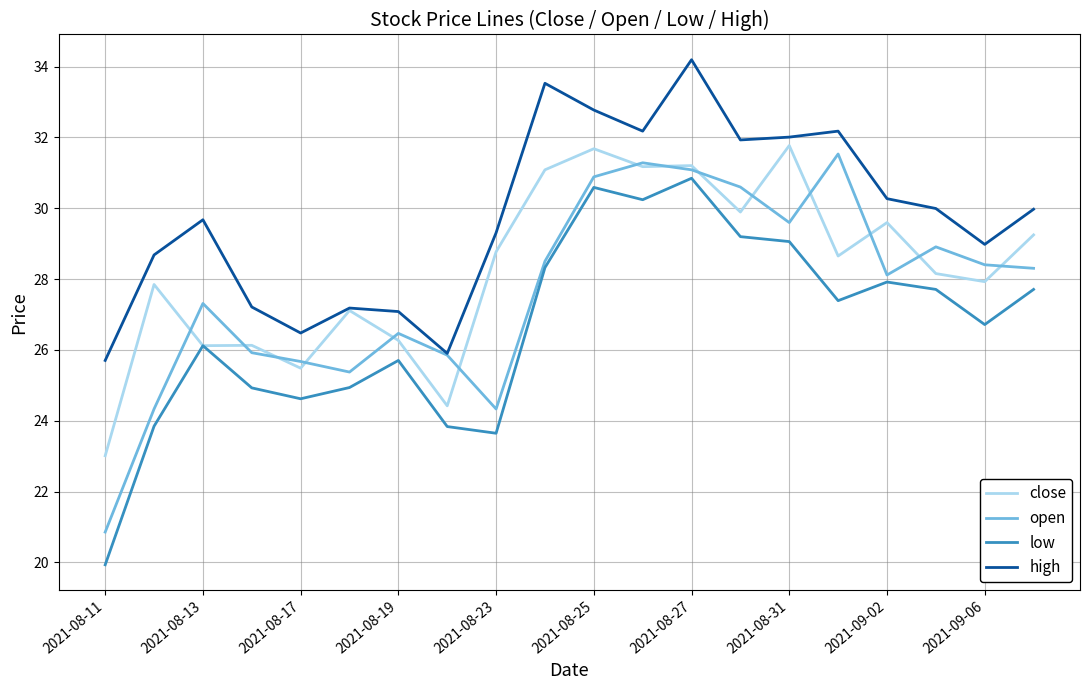

True or false: low and high cross at least once.

False